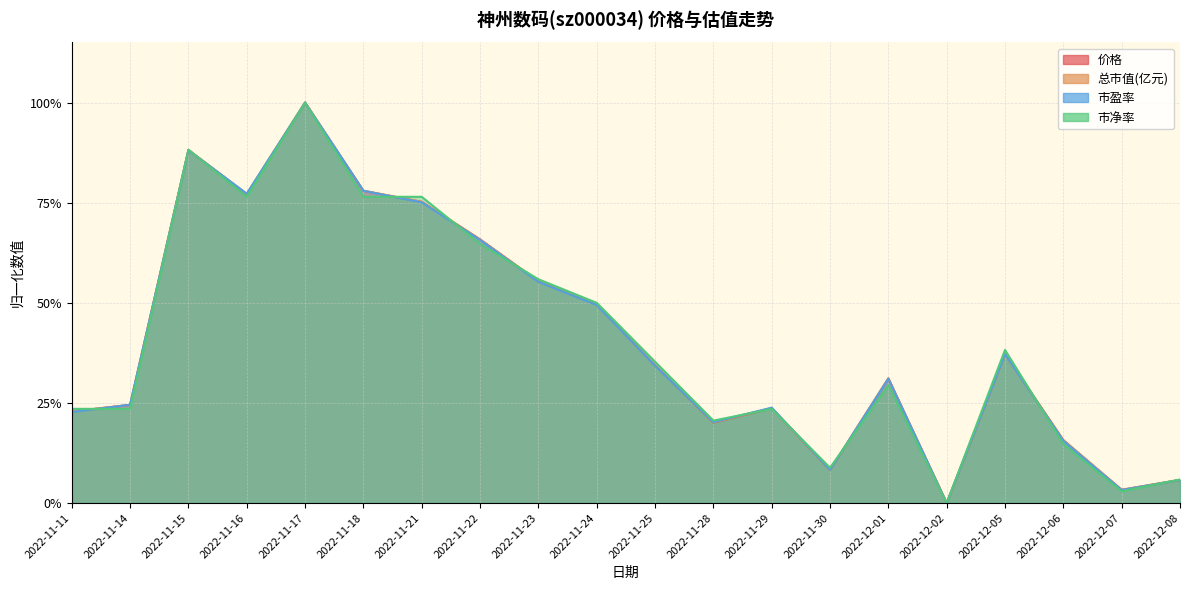

Reading left to right, list all the values displayed in this chart.

价格: 2022-11-11=0.2	2022-11-14=0.2	2022-11-15=0.9	2022-11-16=0.8	2022-11-17=1.0	2022-11-18=0.8	2022-11-21=0.8	2022-11-22=0.7	2022-11-23=0.6	2022-11-24=0.5	2022-11-25=0.3	2022-11-28=0.2	2022-11-29=0.2	2022-11-30=0.1	2022-12-01=0.3	2022-12-02=0.0	2022-12-05=0.4	2022-12-06=0.2	2022-12-07=0.0	2022-12-08=0.1
总市值(亿元): 2022-11-11=0.2	2022-11-14=0.2	2022-11-15=0.9	2022-11-16=0.8	2022-11-17=1.0	2022-11-18=0.8	2022-11-21=0.8	2022-11-22=0.7	2022-11-23=0.6	2022-11-24=0.5	2022-11-25=0.3	2022-11-28=0.2	2022-11-29=0.2	2022-11-30=0.1	2022-12-01=0.3	2022-12-02=0.0	2022-12-05=0.4	2022-12-06=0.2	2022-12-07=0.0	2022-12-08=0.1
市盈率: 2022-11-11=0.2	2022-11-14=0.2	2022-11-15=0.9	2022-11-16=0.8	2022-11-17=1.0	2022-11-18=0.8	2022-11-21=0.8	2022-11-22=0.7	2022-11-23=0.6	2022-11-24=0.5	2022-11-25=0.3	2022-11-28=0.2	2022-11-29=0.2	2022-11-30=0.1	2022-12-01=0.3	2022-12-02=0.0	2022-12-05=0.4	2022-12-06=0.2	2022-12-07=0.0	2022-12-08=0.1
市净率: 2022-11-11=0.2	2022-11-14=0.2	2022-11-15=0.9	2022-11-16=0.8	2022-11-17=1.0	2022-11-18=0.8	2022-11-21=0.8	2022-11-22=0.6	2022-11-23=0.6	2022-11-24=0.5	2022-11-25=0.4	2022-11-28=0.2	2022-11-29=0.2	2022-11-30=0.1	2022-12-01=0.3	2022-12-02=0.0	2022-12-05=0.4	2022-12-06=0.1	2022-12-07=0.0	2022-12-08=0.1